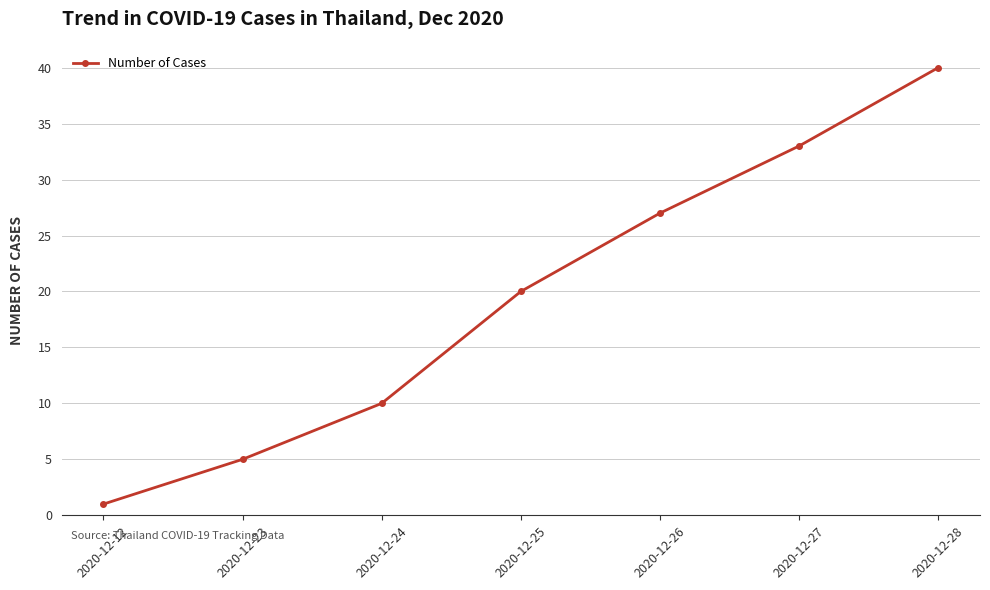

Reading right to left, list all the values displayed in this chart.

2020-12-28=40	2020-12-27=33	2020-12-26=27	2020-12-25=20	2020-12-24=10	2020-12-23=5	2020-12-12=1